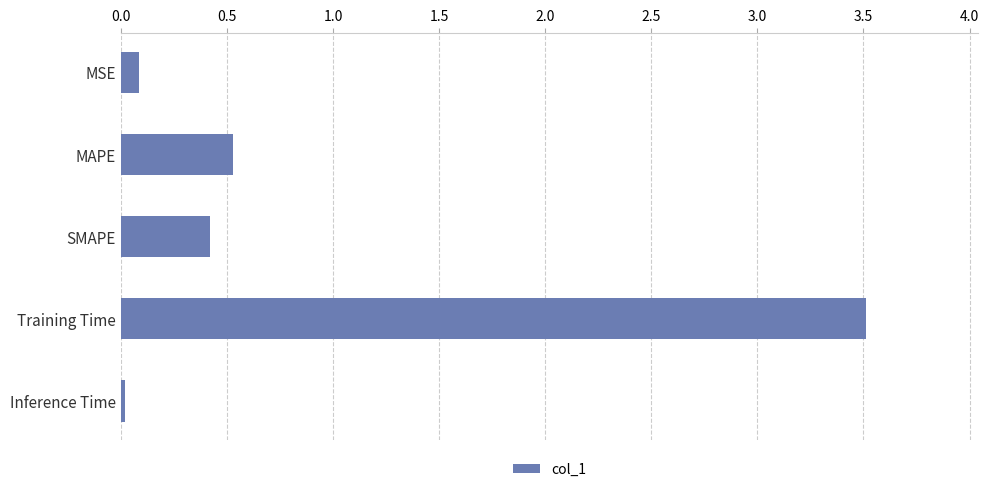

Are the bars grouped side by side (vs. stacked)?

No